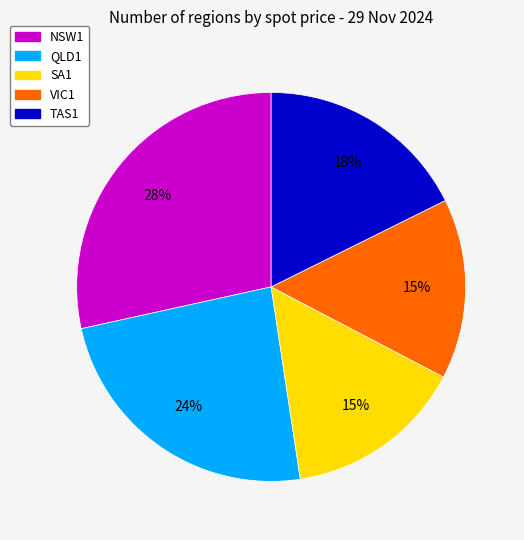

Approximately how many times larger is the value at QLD1 compared to VIC1?

1.6